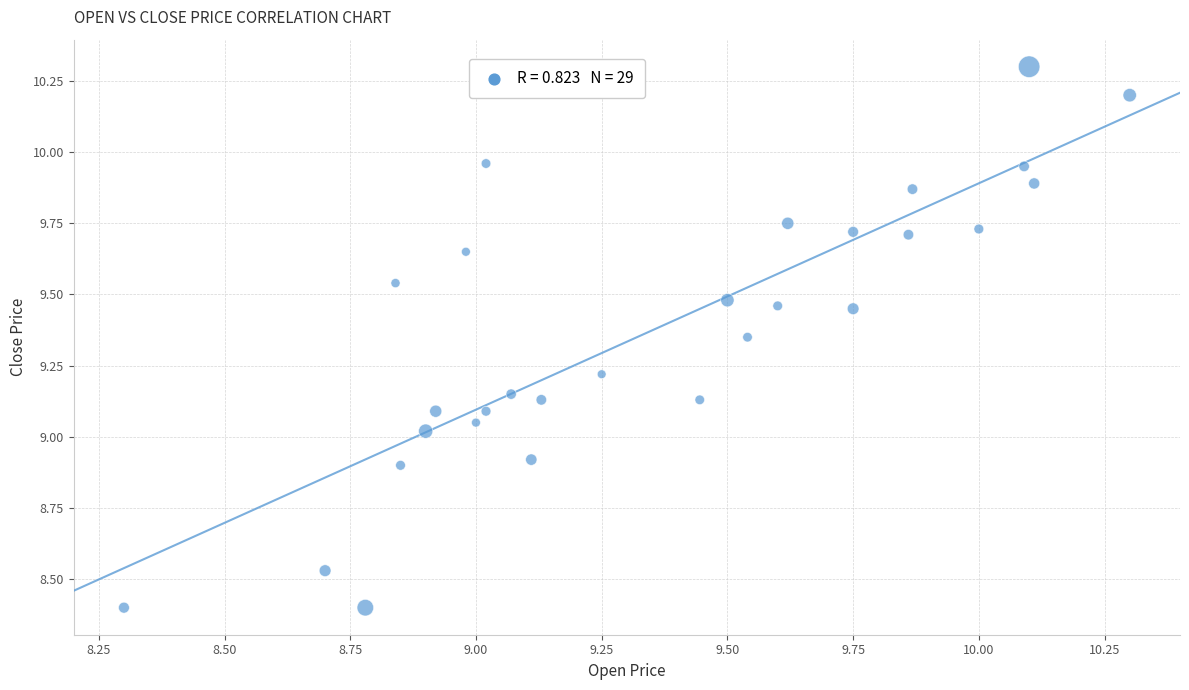

What is the range of X values (max minus min)?

2.0